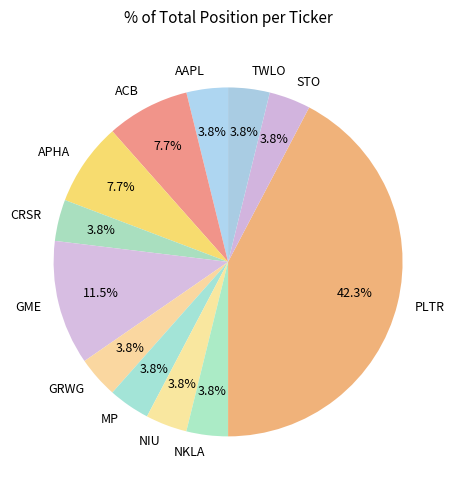

What is the ratio of the value at CRSR to the value at NIU?

1.0